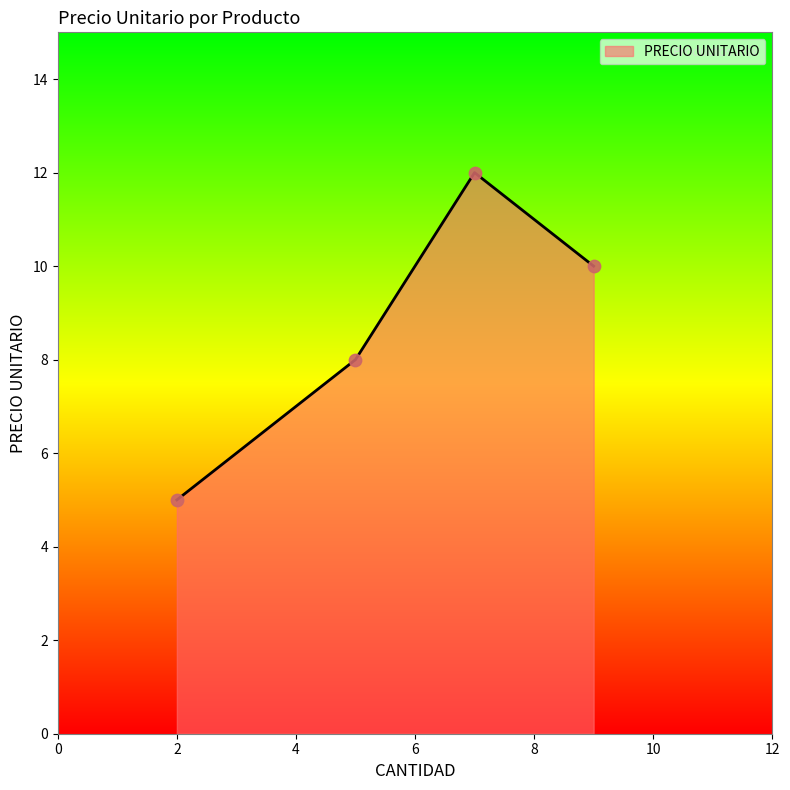

True or false: there are more than 1 points higher than both neighbors.

False